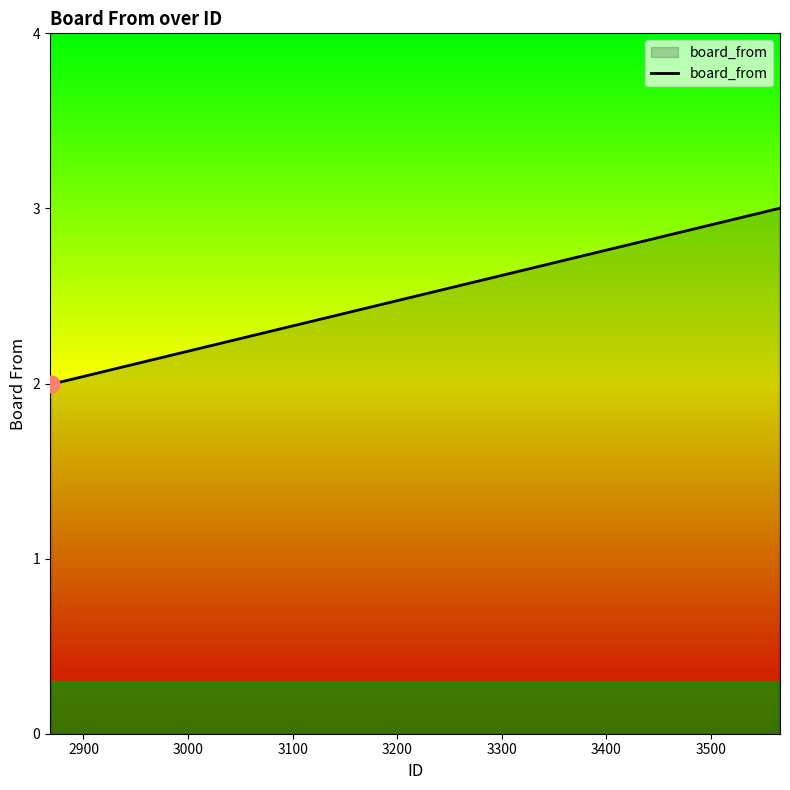

What is the sum of all values?

11